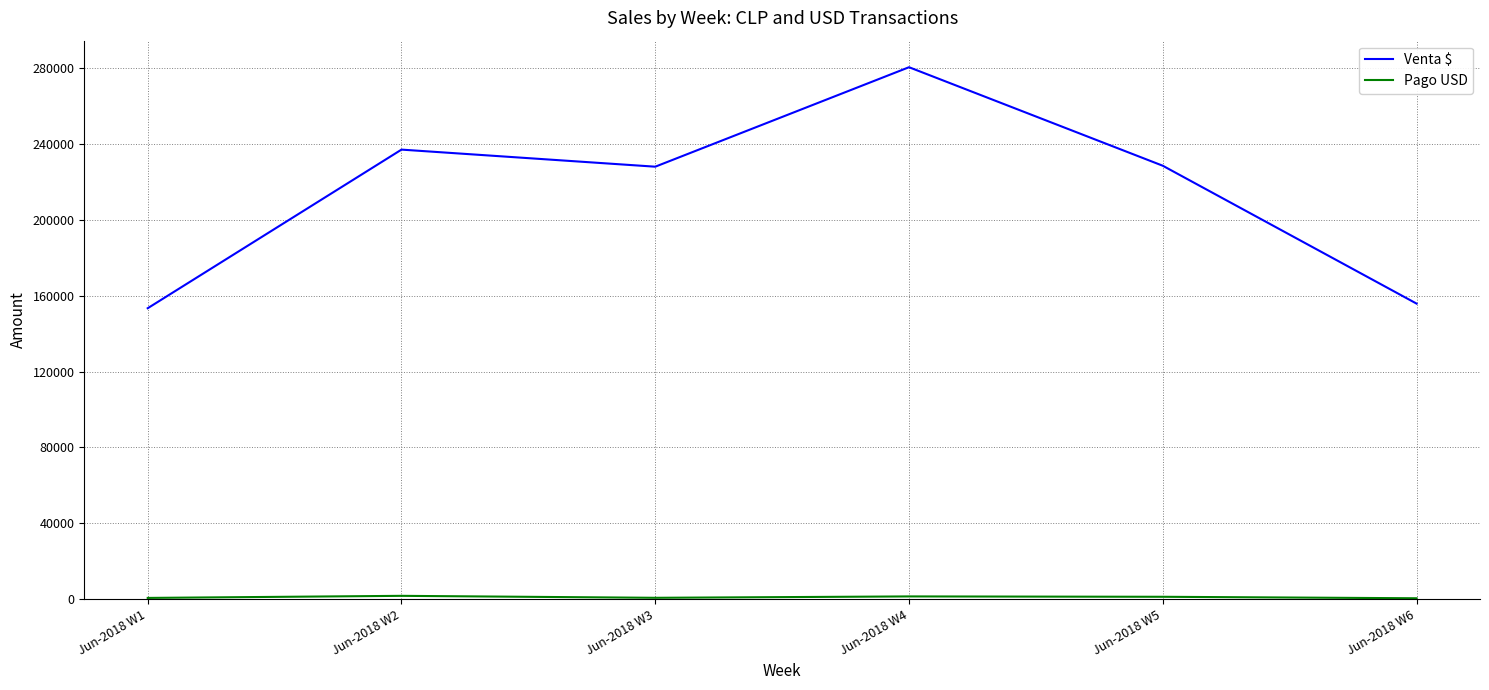

The value of Venta $ at Jun-2018 W3 is 228142.5. True or false?

True